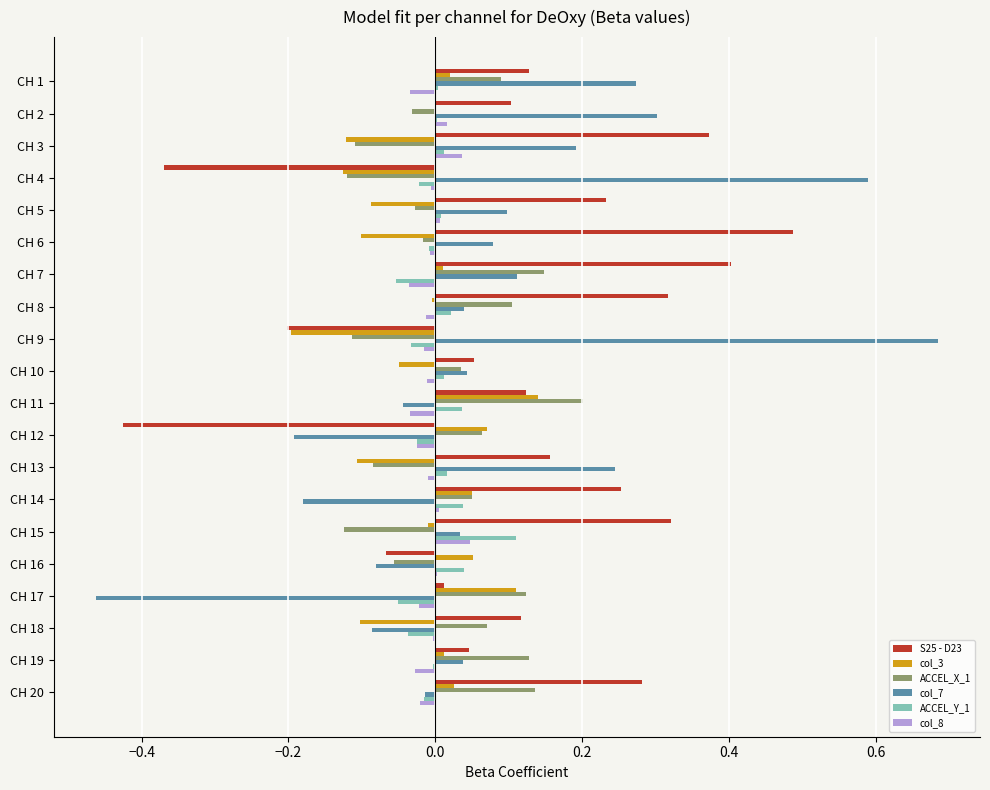

How many values in the col_7 series exceed 0?

13